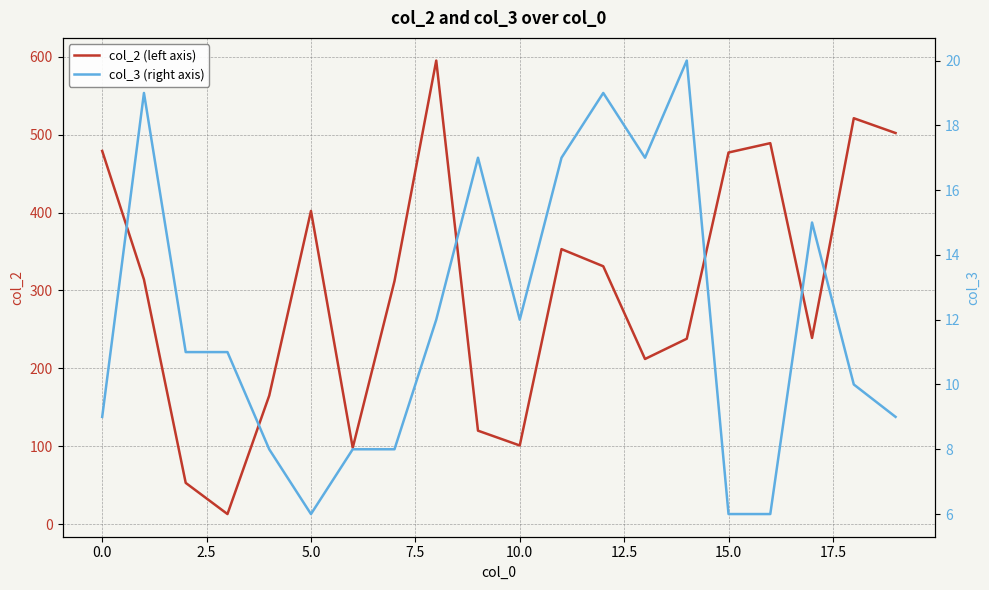

The value of col_2 (left axis) at 0.0 is 643. True or false?

False